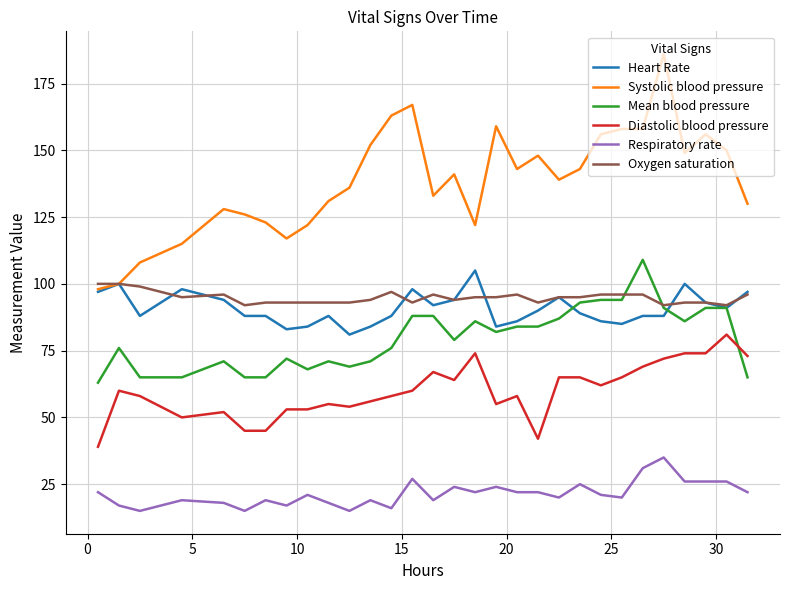

True or false: Respiratory rate and Diastolic blood pressure cross at least once.

False